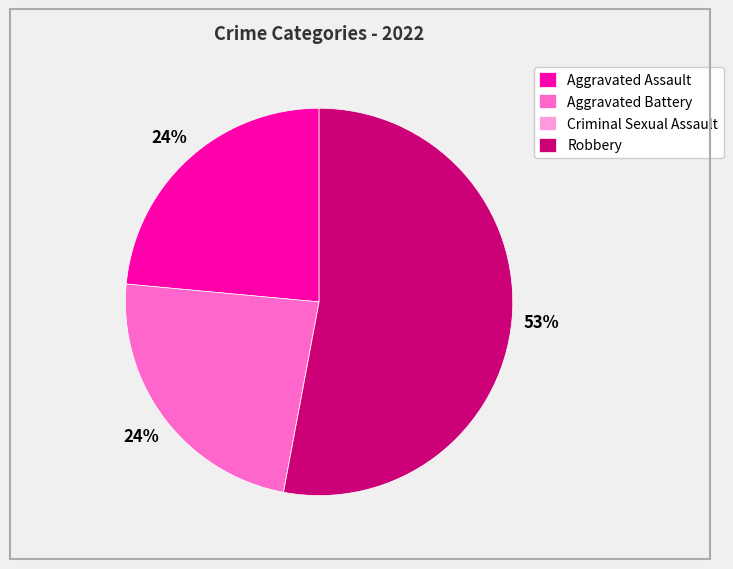

True or false: Aggravated Battery accounts for 24% of the total.

True